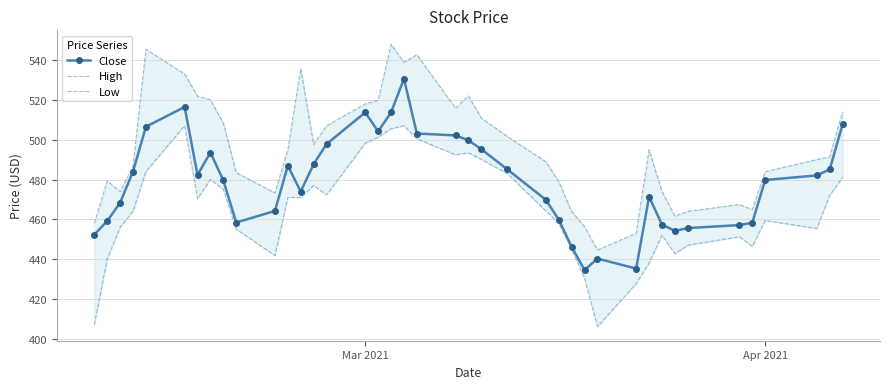

True or false: Low and Close intersect in this chart.

False